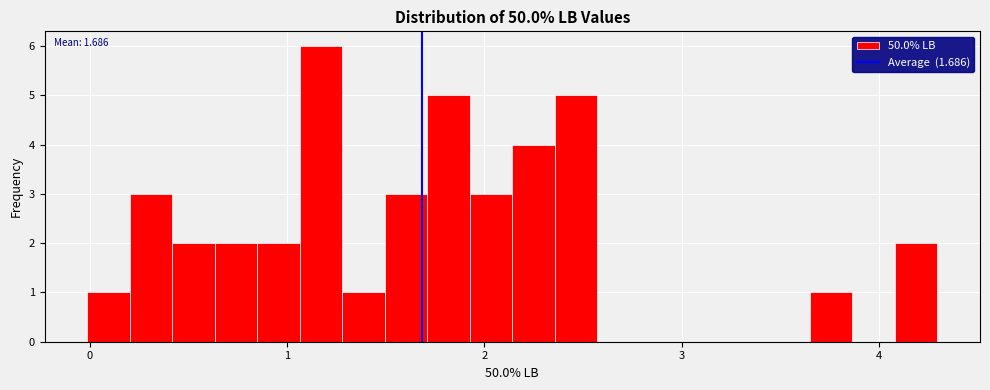

Read against the x-axis, roughly where is the centre of the tallest bar?

1.2